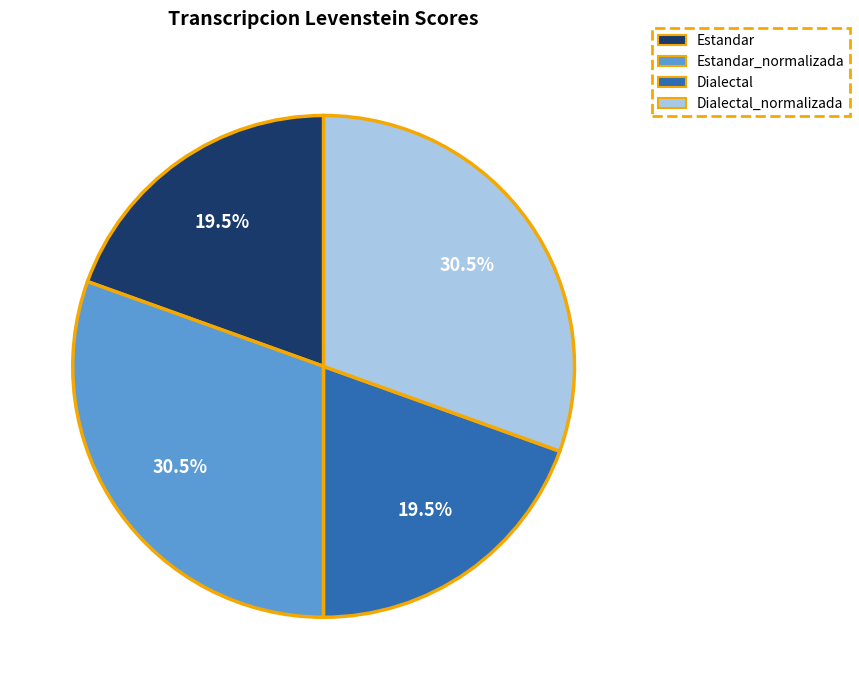

To the nearest percent, what is the average slice percentage?

25%